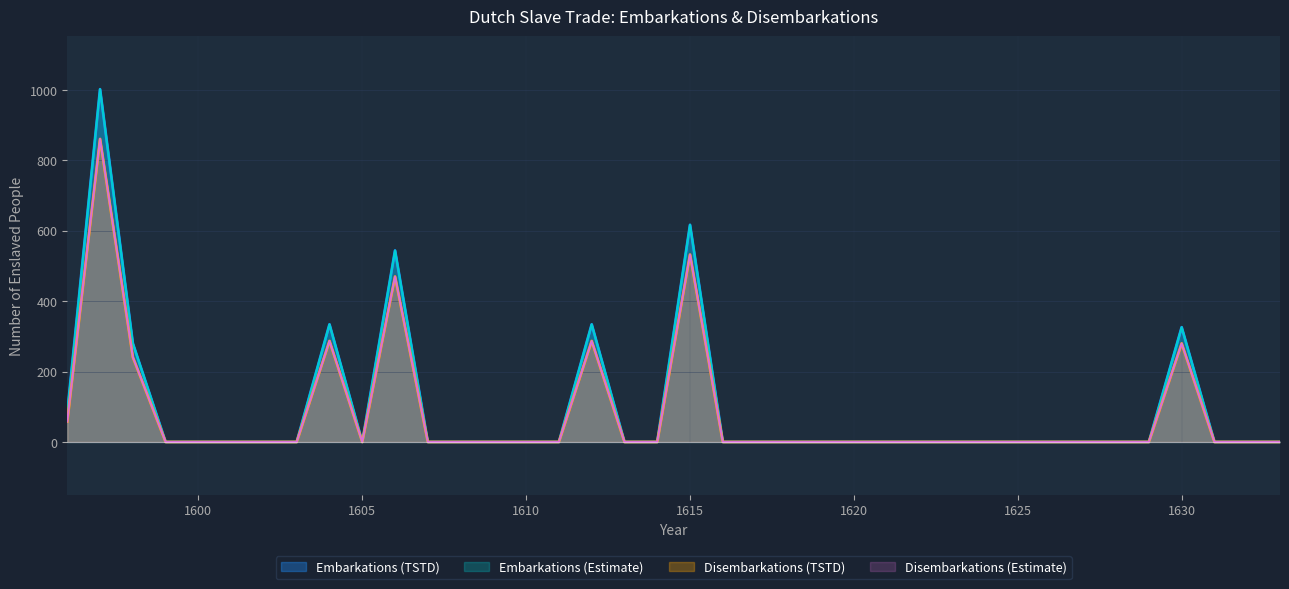

True or false: Disembarkations (Estimate) and Embarkations (Estimate) intersect in this chart.

False